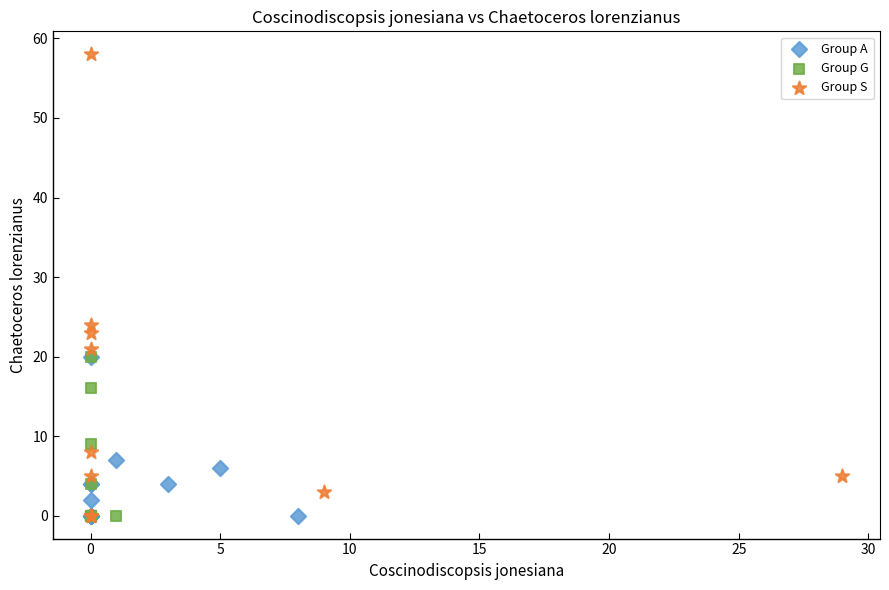

Which series contains the highest Y value?

Group S